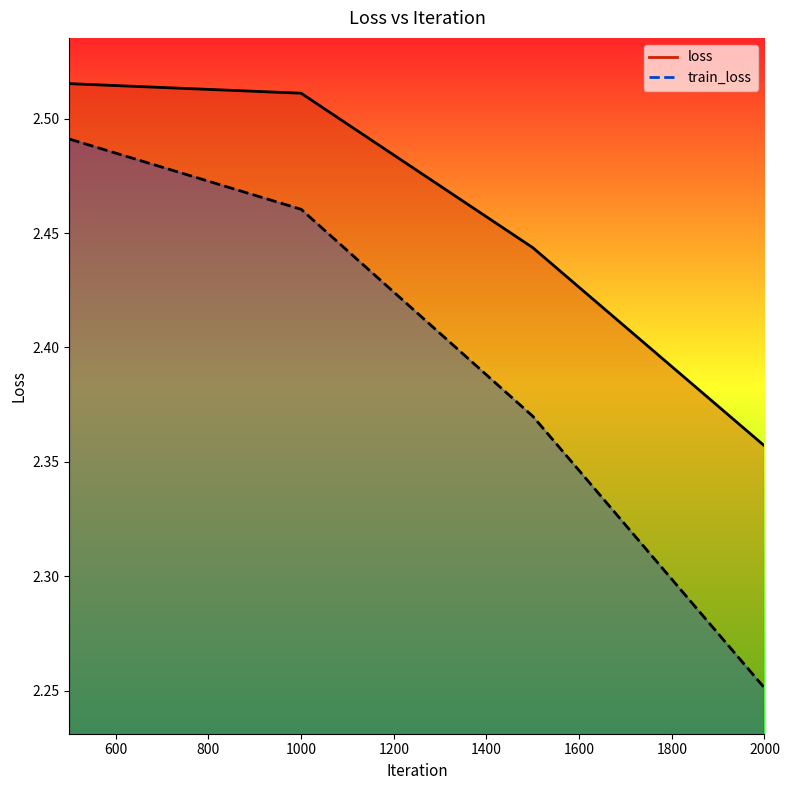

What is the smallest value displayed?

2.3